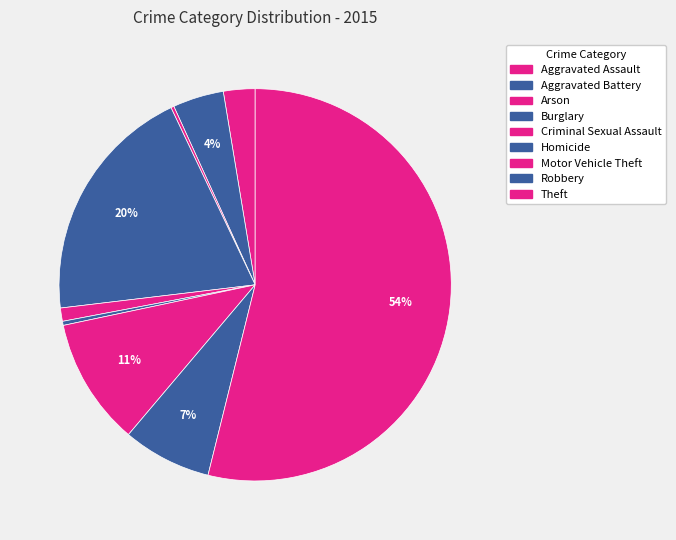

To the nearest percent, what portion does Criminal Sexual Assault represent?

1%